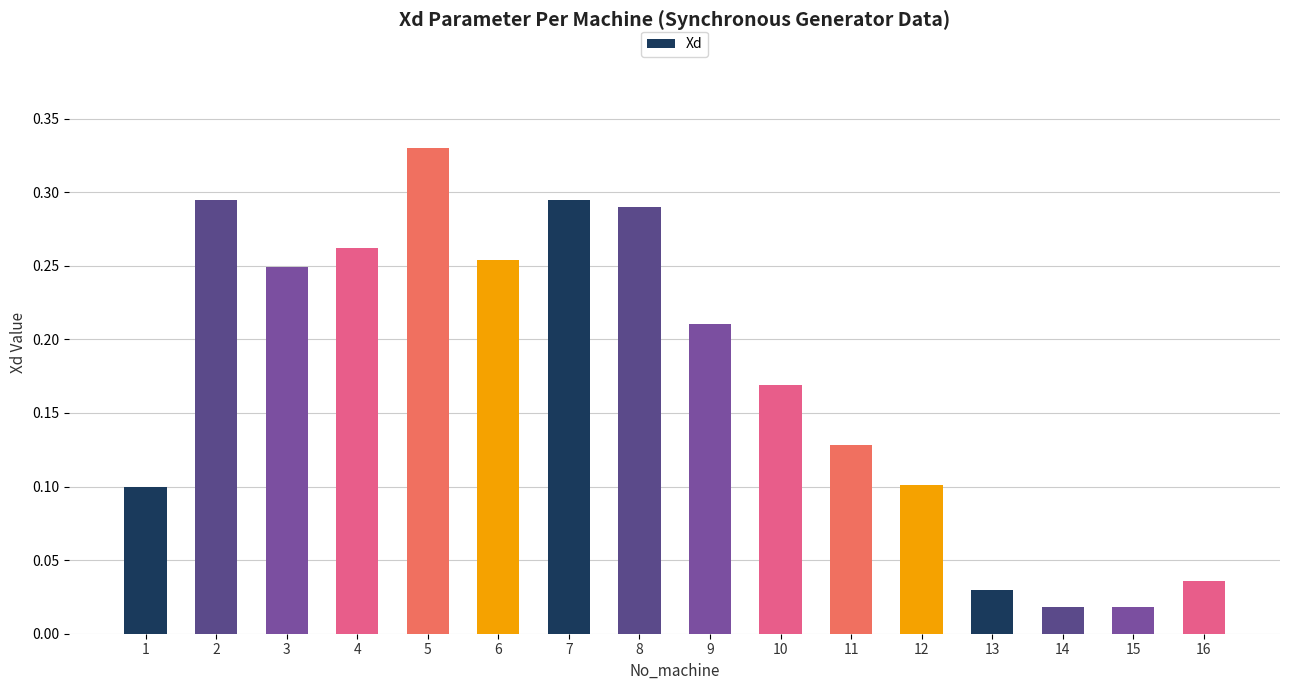

Is it true that the value at 7 is 0.4?

False